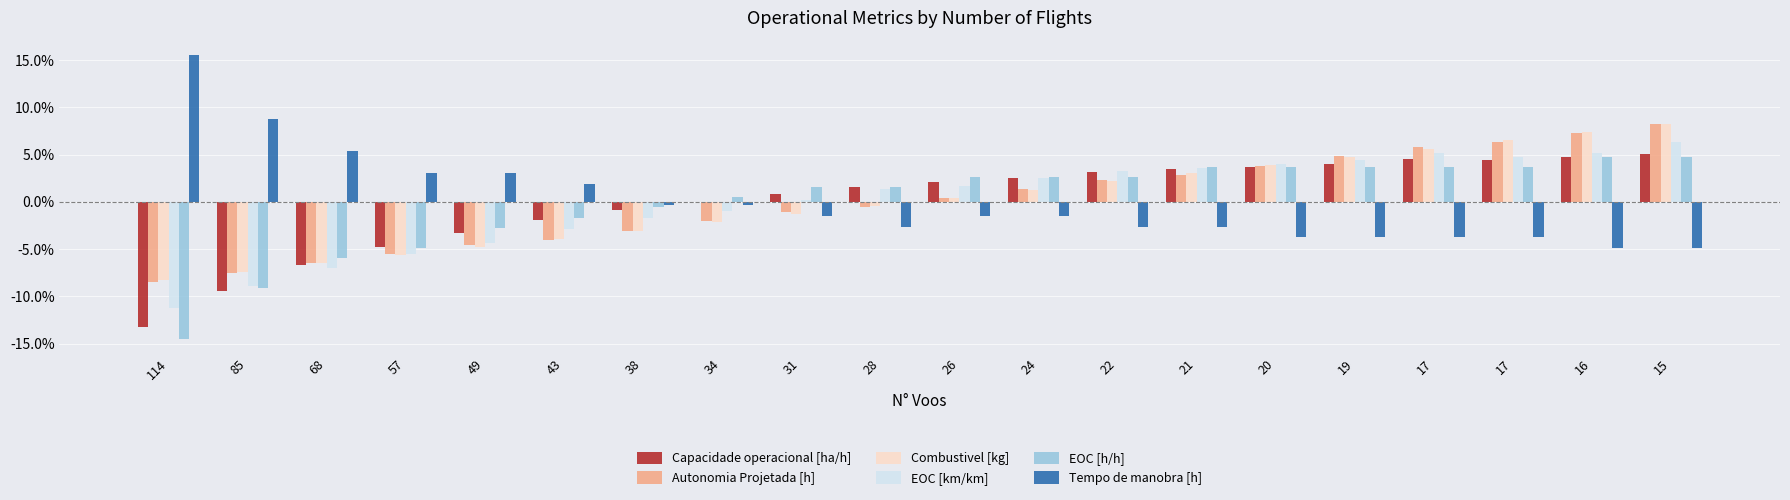

What is the difference between the maximum and second lowest values in the EOC [km/km] series?

0.2